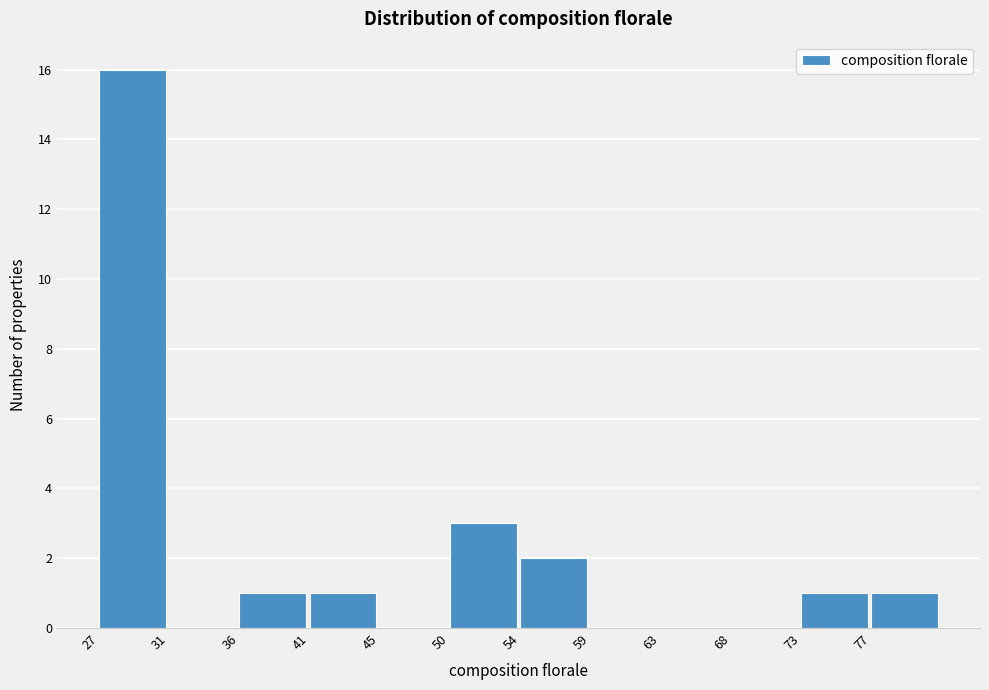

Reading left to right, what are all the values shown in this chart?

27=16	31=0	36=1	41=1	45=0	50=3	54=2	59=0	63=0	68=0	73=1	77=1